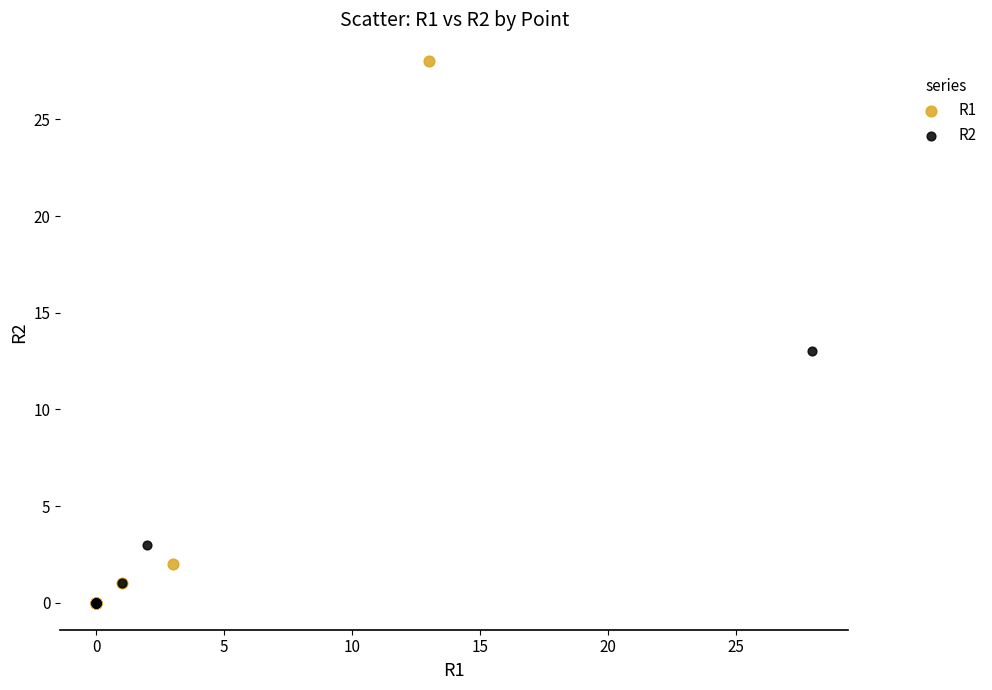

Which series reaches the maximum Y coordinate?

R1